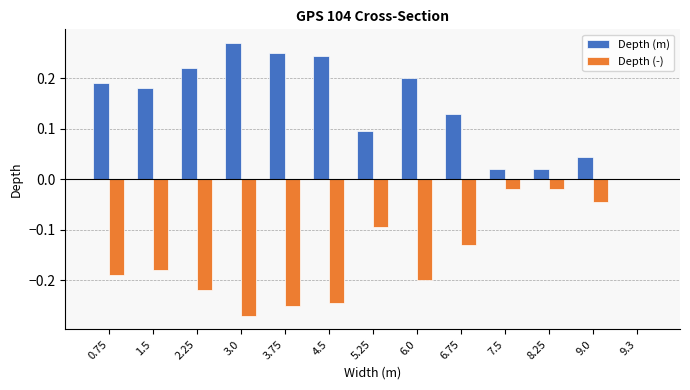

Which series has the largest total across all categories?

Depth (m)